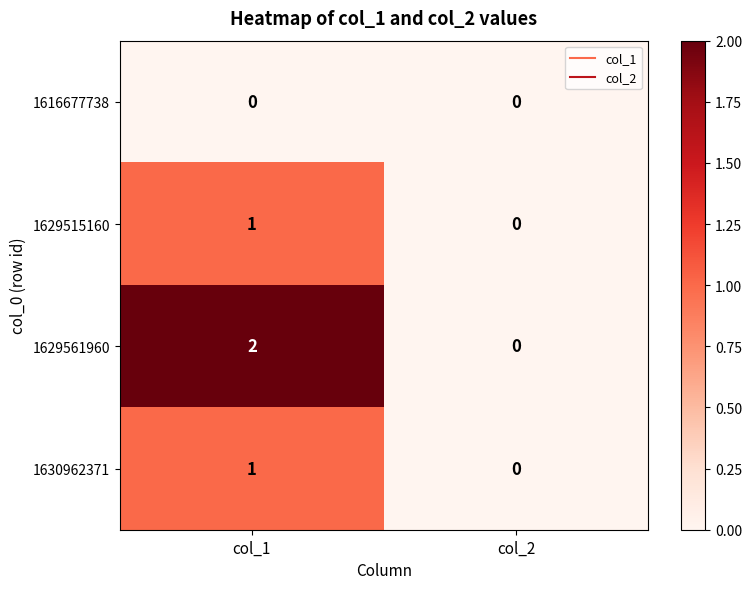

How many series are shown in this chart?

4